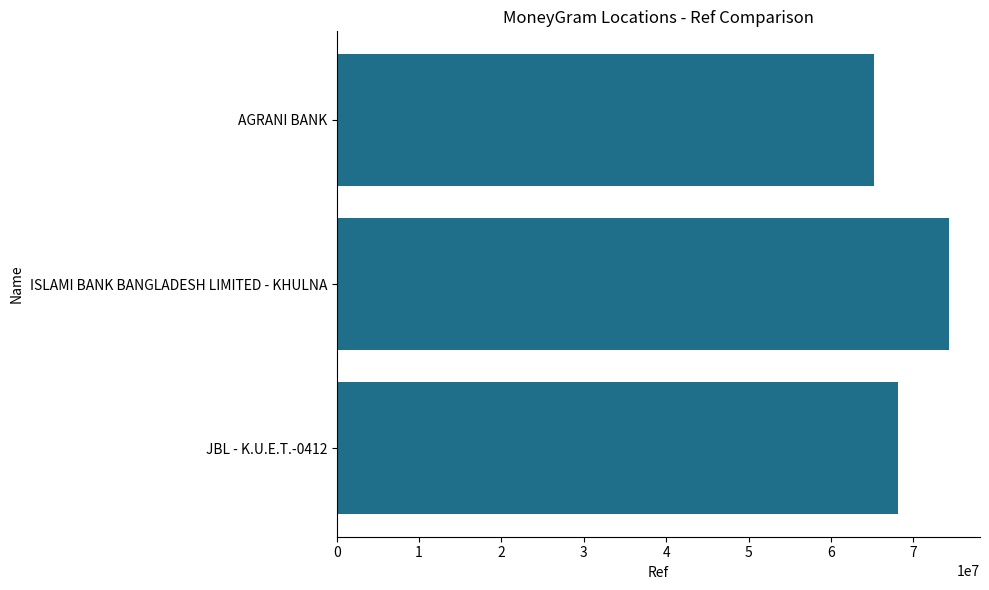

Reading bottom to top, transcribe all the data shown in this chart.

JBL - K.U.E.T.-0412=68160005	ISLAMI BANK BANGLADESH LIMITED - KHULNA=74391884	AGRANI BANK=65237465